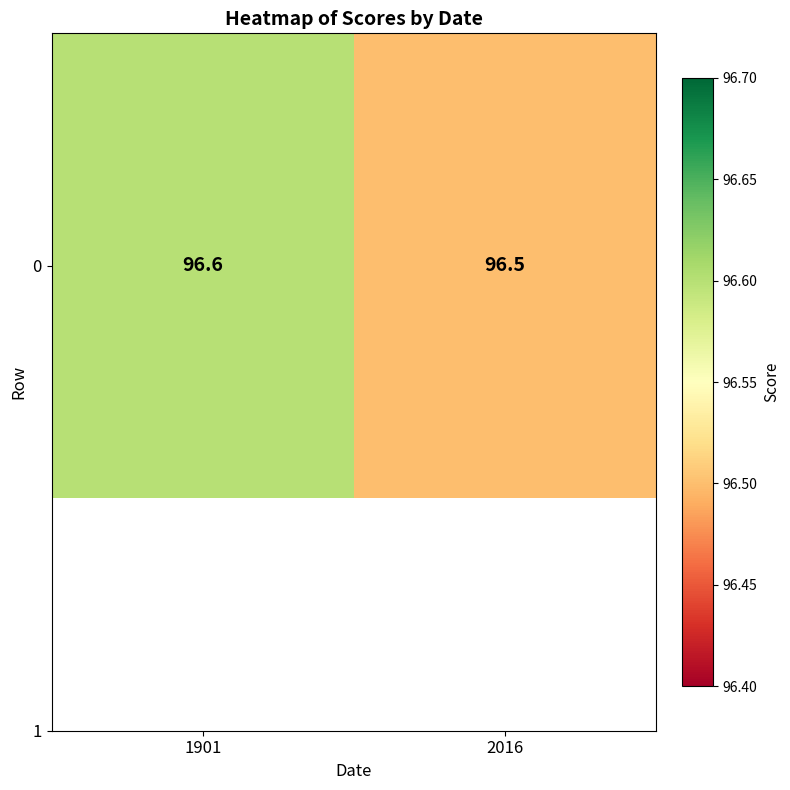

What is the greatest value displayed?

96.6